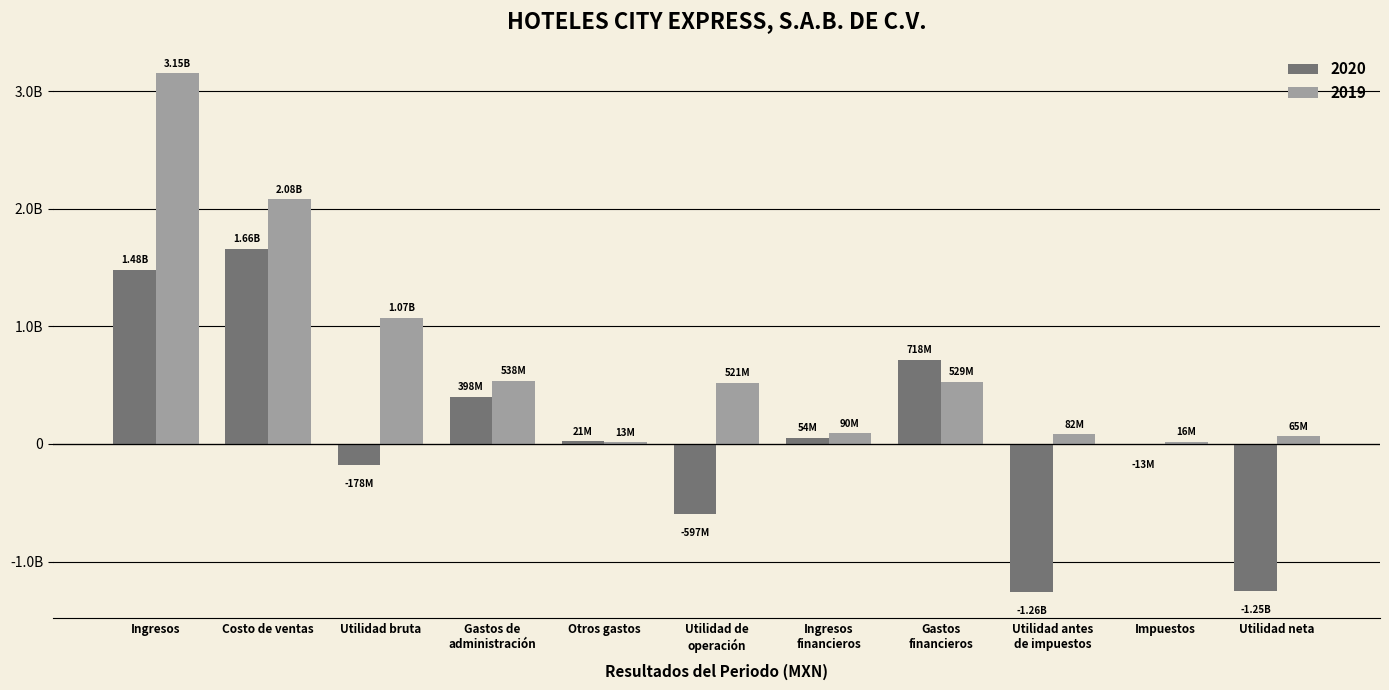

What is the total value across all series at Utilidad bruta?

894004000